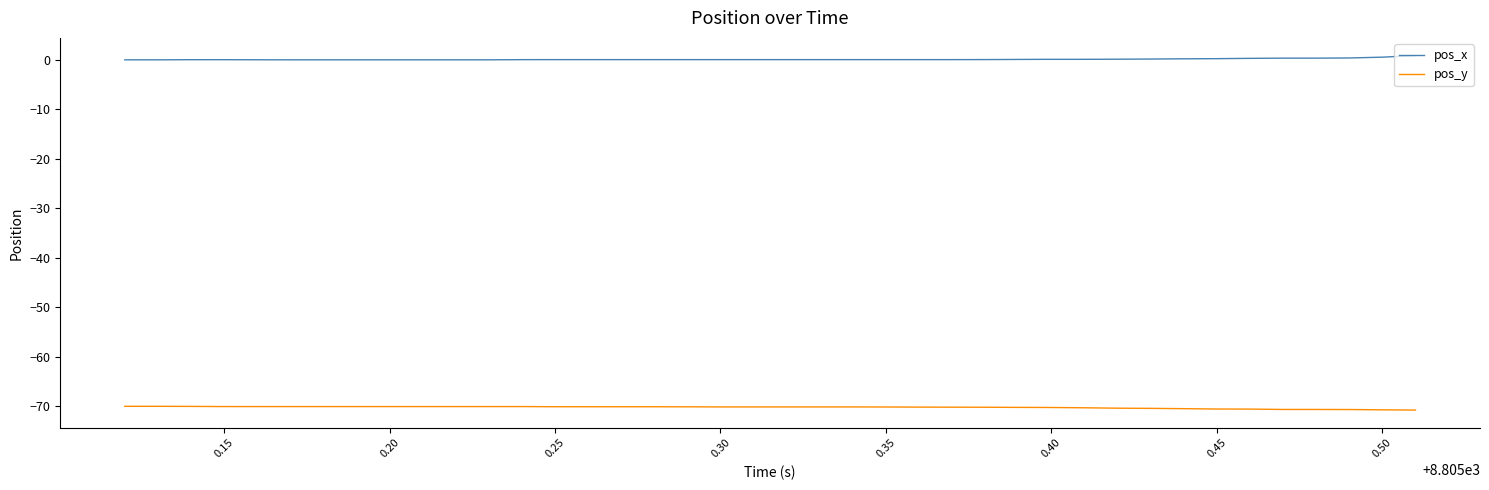

List the series in order of their peak value, lowest first.

pos_y, pos_x